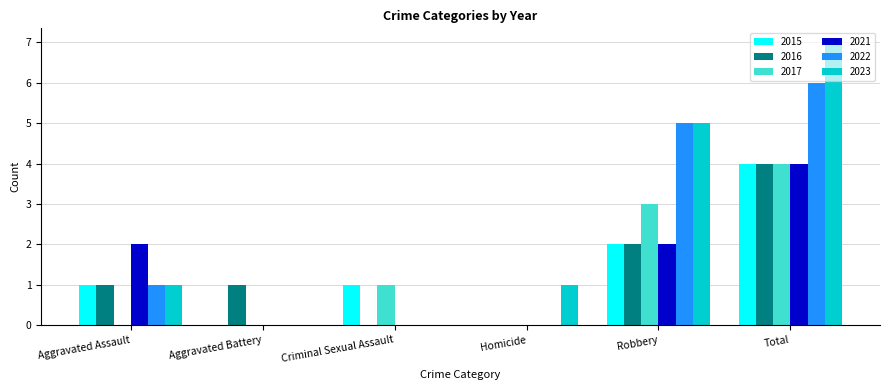

Which category has the highest value across all series?

Total